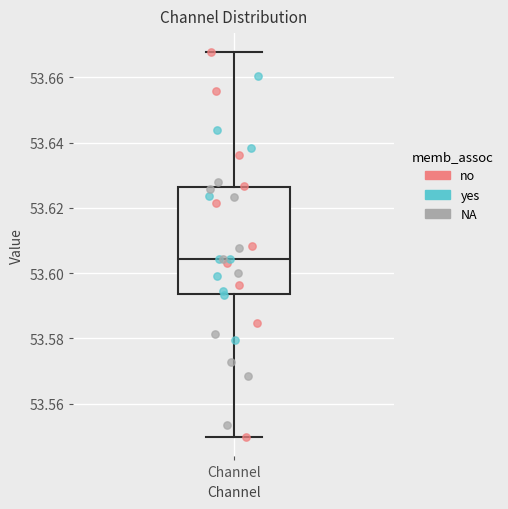

Transcribe this box plot: give where the median line is, the range the box spans, and where the two whiskers end, as read against the y-axis. The values are not printed on the chart, so give them approximately, as read against the axis.

median 53.604, box 53.594 to 53.626, whiskers 53.550 to 53.668